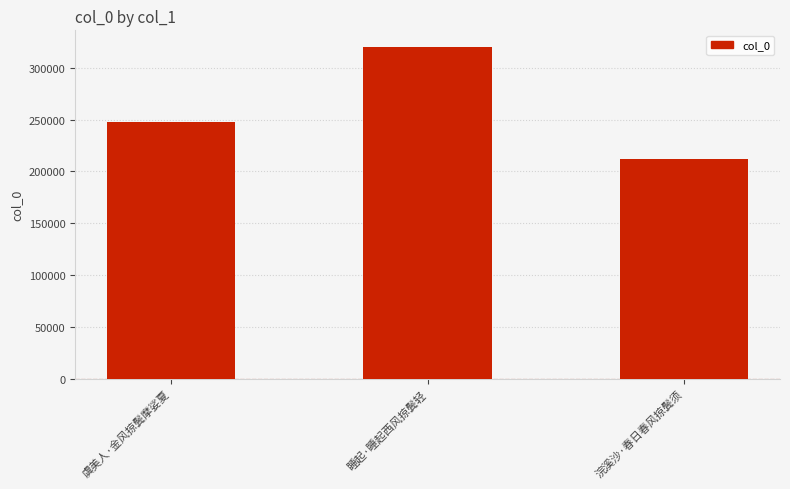

How many values are between 211934 and 320214?

3